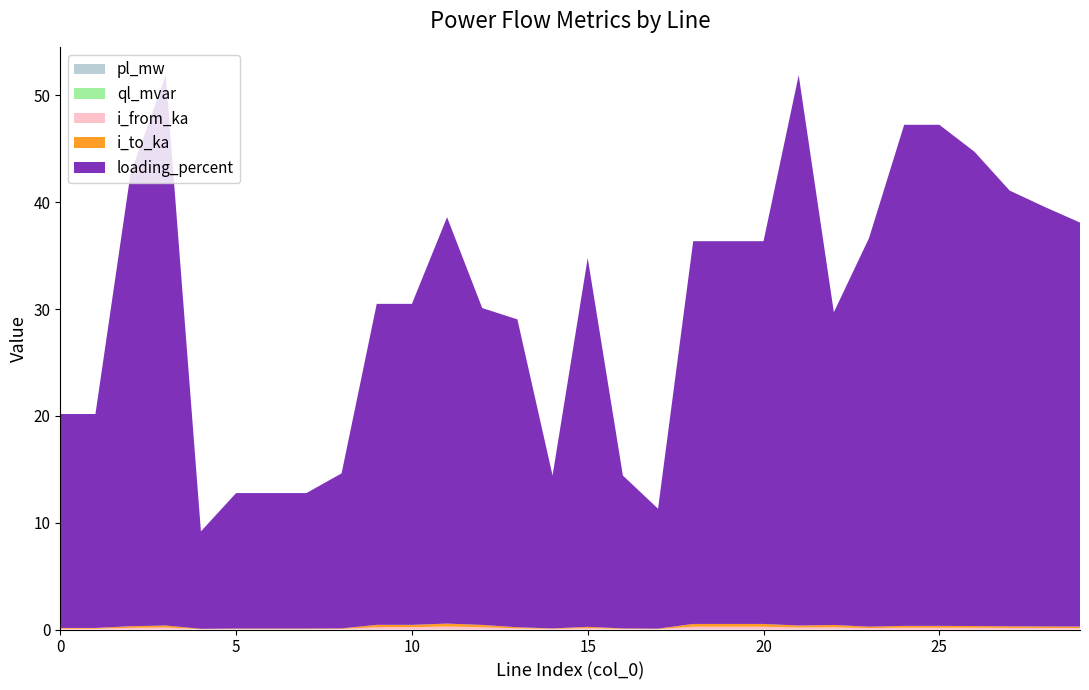

Reading right to left, extract all data points from this chart.

pl_mw: 29=0.0	28=0.0	27=0.0	26=0.0	25=0.0	24=0.0	23=0.0	22=0.0	21=0.0	20=0.0	19=0.0	18=0.0	17=0.0	16=0.0	15=0.0	14=0.0	13=0.0	12=0.0	11=0.0	10=0.0	9=0.0	8=0.0	7=0.0	6=0.0	5=0.0	4=0.0	3=0.0	2=0.0	1=0.0	0=0.0
ql_mvar: 29=0.0	28=0.0	27=0.0	26=0.0	25=0.0	24=0.0	23=0.0	22=0.0	21=0.0	20=0.0	19=0.0	18=0.0	17=0.0	16=0.0	15=0.0	14=0.0	13=0.0	12=0.0	11=0.0	10=0.0	9=0.0	8=0.0	7=0.0	6=0.0	5=0.0	4=0.0	3=0.0	2=0.0	1=0.0	0=0.0
i_from_ka: 29=0.1	28=0.1	27=0.1	26=0.2	25=0.2	24=0.2	23=0.1	22=0.2	21=0.2	20=0.3	19=0.3	18=0.3	17=0.0	16=0.1	15=0.1	14=0.1	13=0.1	12=0.2	11=0.3	10=0.2	9=0.2	8=0.1	7=0.0	6=0.0	5=0.0	4=0.0	3=0.2	2=0.2	1=0.1	0=0.1
i_to_ka: 29=0.1	28=0.1	27=0.1	26=0.2	25=0.2	24=0.2	23=0.1	22=0.2	21=0.2	20=0.3	19=0.3	18=0.3	17=0.0	16=0.1	15=0.1	14=0.1	13=0.1	12=0.2	11=0.3	10=0.2	9=0.2	8=0.1	7=0.0	6=0.0	5=0.0	4=0.0	3=0.2	2=0.2	1=0.1	0=0.1
loading_percent: 29=37.8	28=39.3	27=40.8	26=44.4	25=46.9	24=46.9	23=36.4	22=29.3	21=51.5	20=35.8	19=35.8	18=35.8	17=11.2	16=14.3	15=34.5	14=14.3	13=28.8	12=29.7	11=38.0	10=30.1	9=30.1	8=14.5	7=12.7	6=12.7	5=12.7	4=9.1	3=51.5	2=42.4	1=20.0	0=20.0